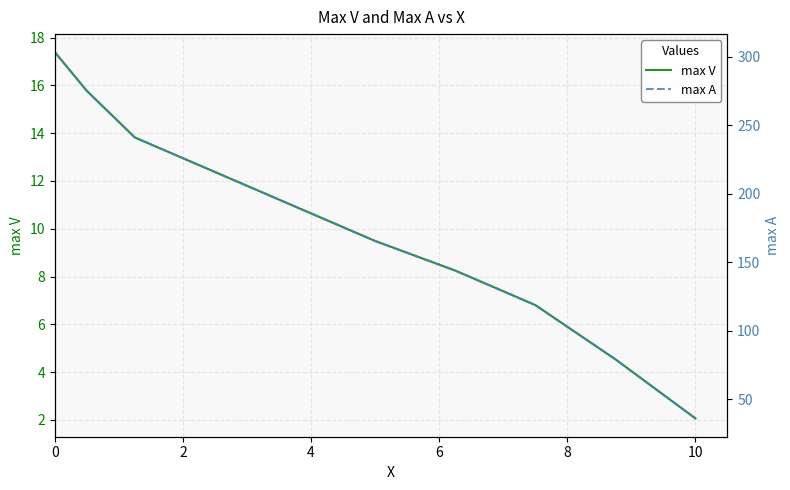

How many lines are shown in the chart?

2